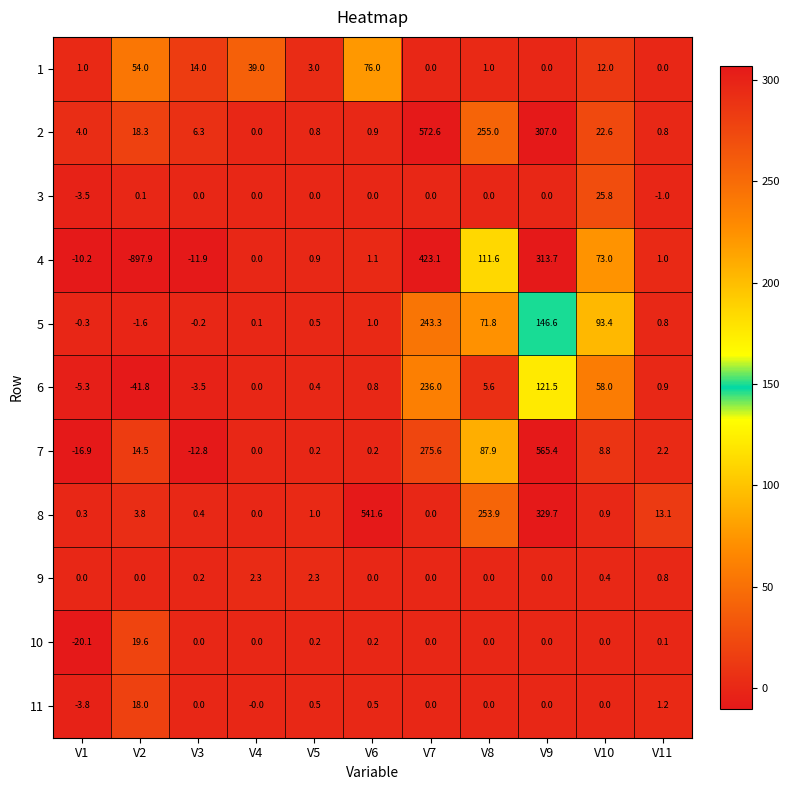

True or false: 6 has a value of -8.4 at V1.

False